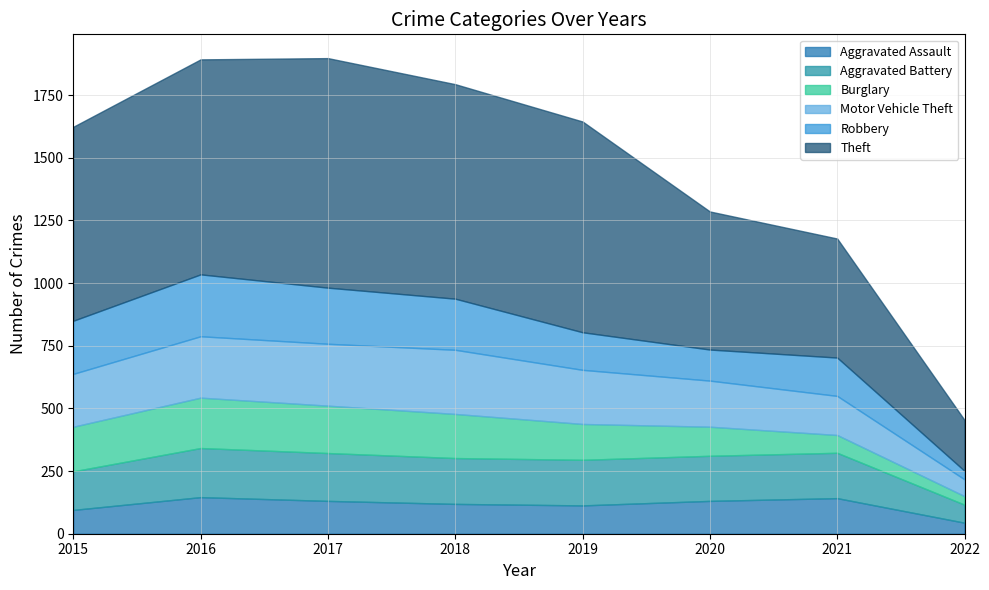

At how many categories does at least one series exceed 132?

8